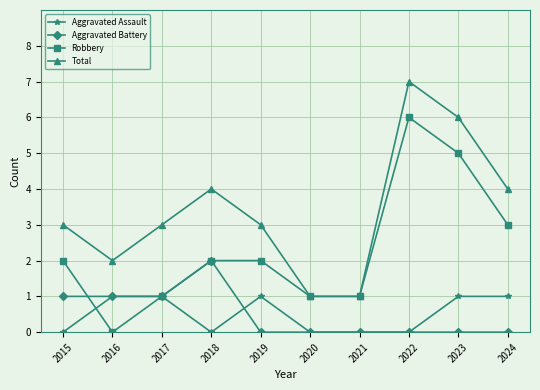

What is the spread (max minus min) of values at 2018?

4